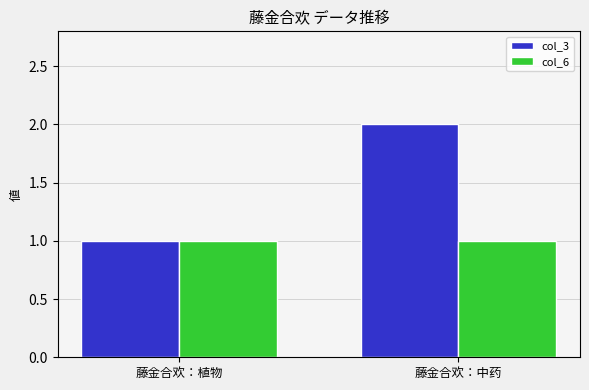

Which category has the highest value across all series?

藤金合欢：中药